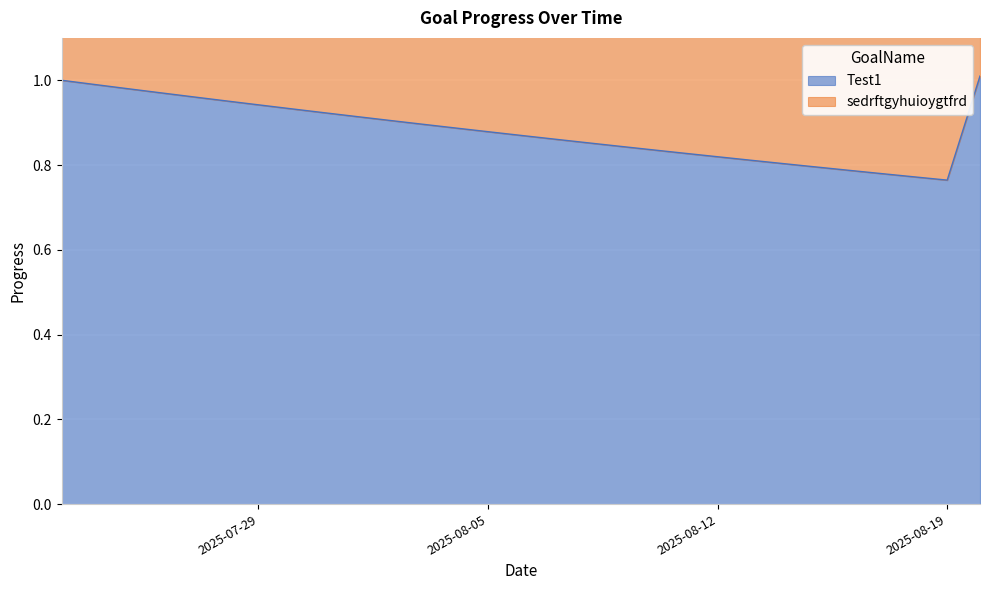

Rank the series at 2025-07-30 from highest to lowest value.

sedrftgyhuioygtfrd, Test1